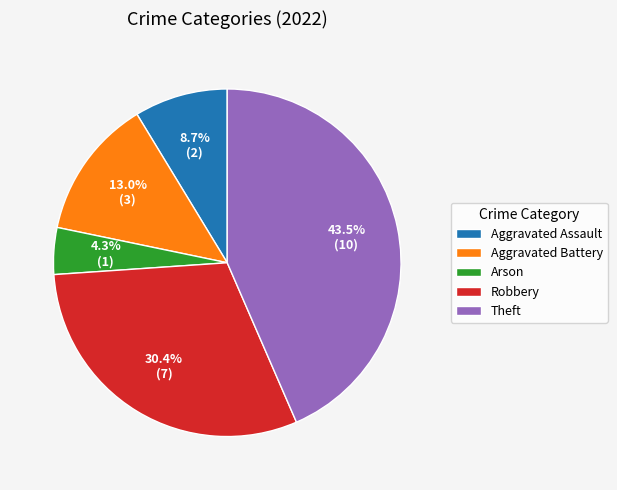

To the nearest percent, what is the difference between the Theft and Robbery slice percentages?

13%